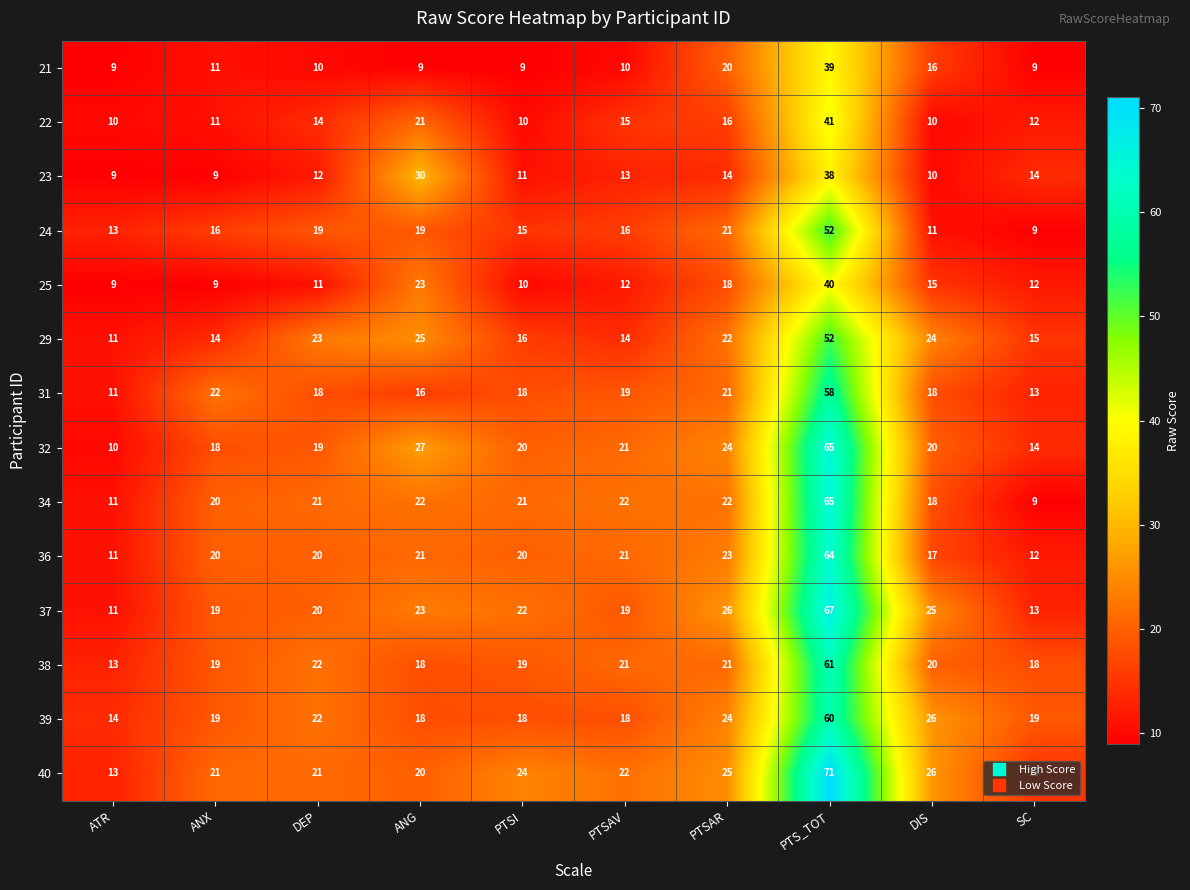

At which label is 32 closest to 37?

ANG